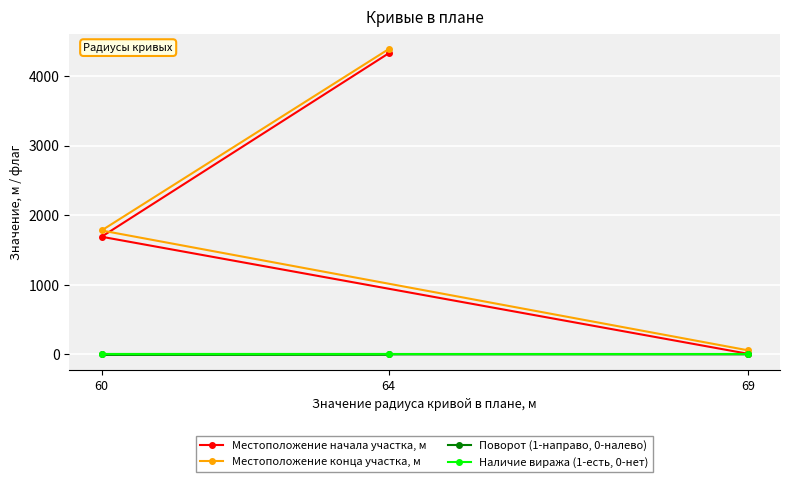

The value of Наличие виража (1-есть, 0-нет) at 69 is 0. True or false?

True